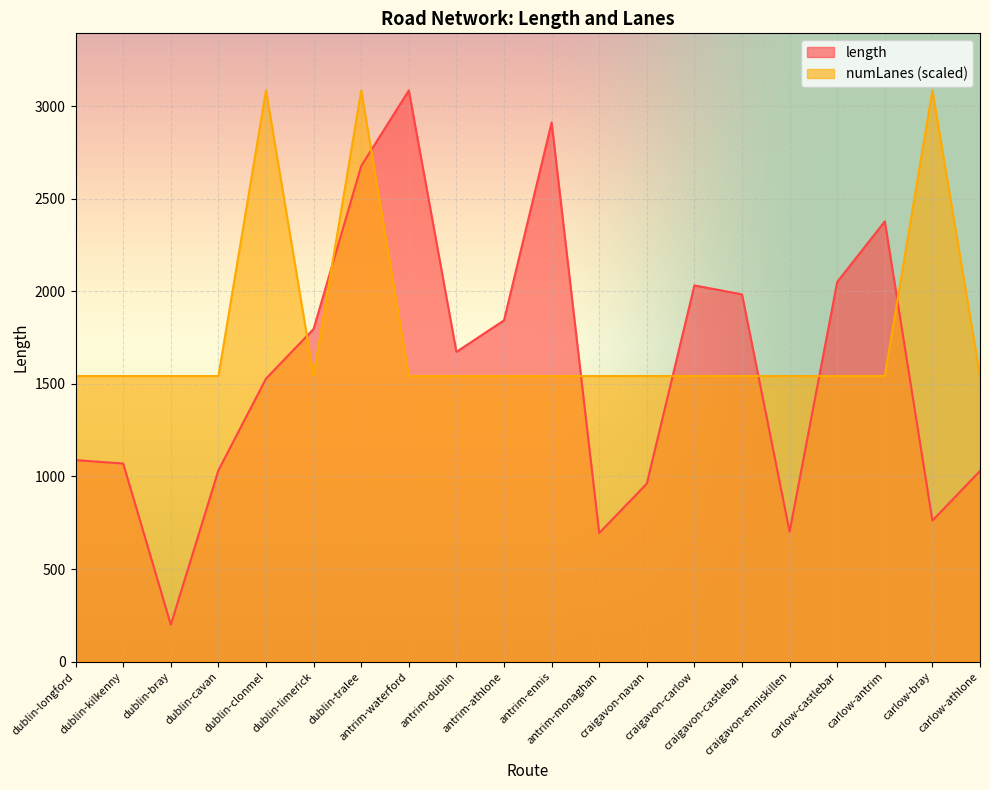

Between dublin-tralee and antrim-dublin, which is larger?

dublin-tralee